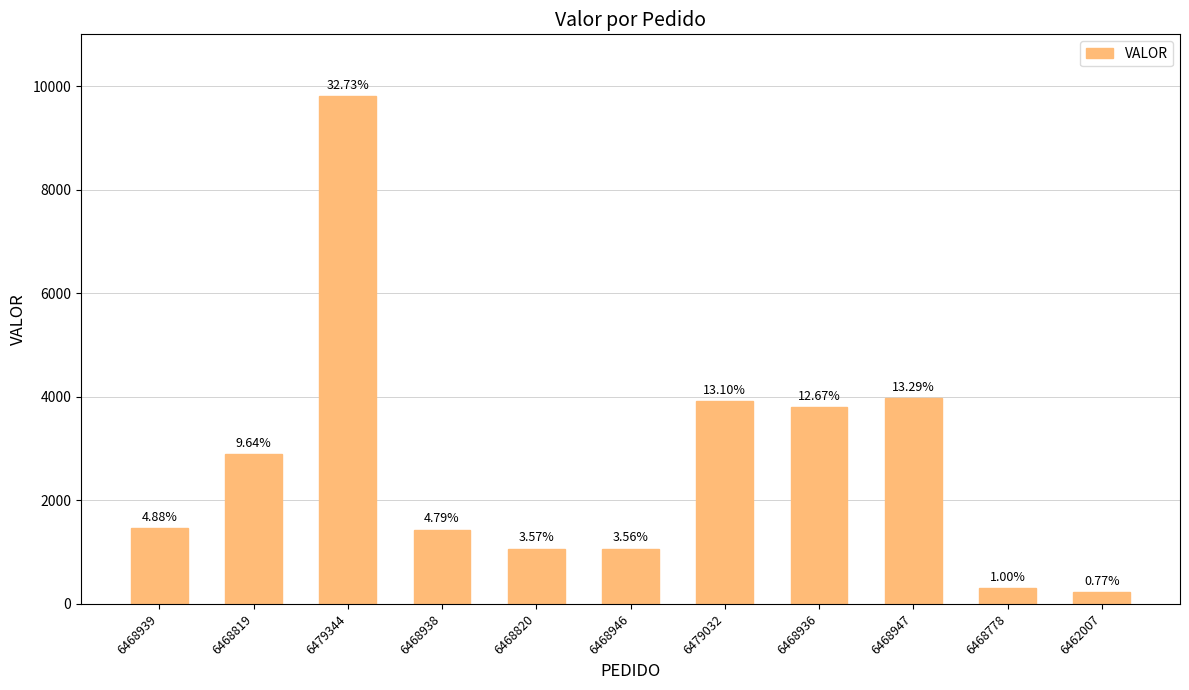

What is the change in value from 6479344 to 6468936?

-6010.9